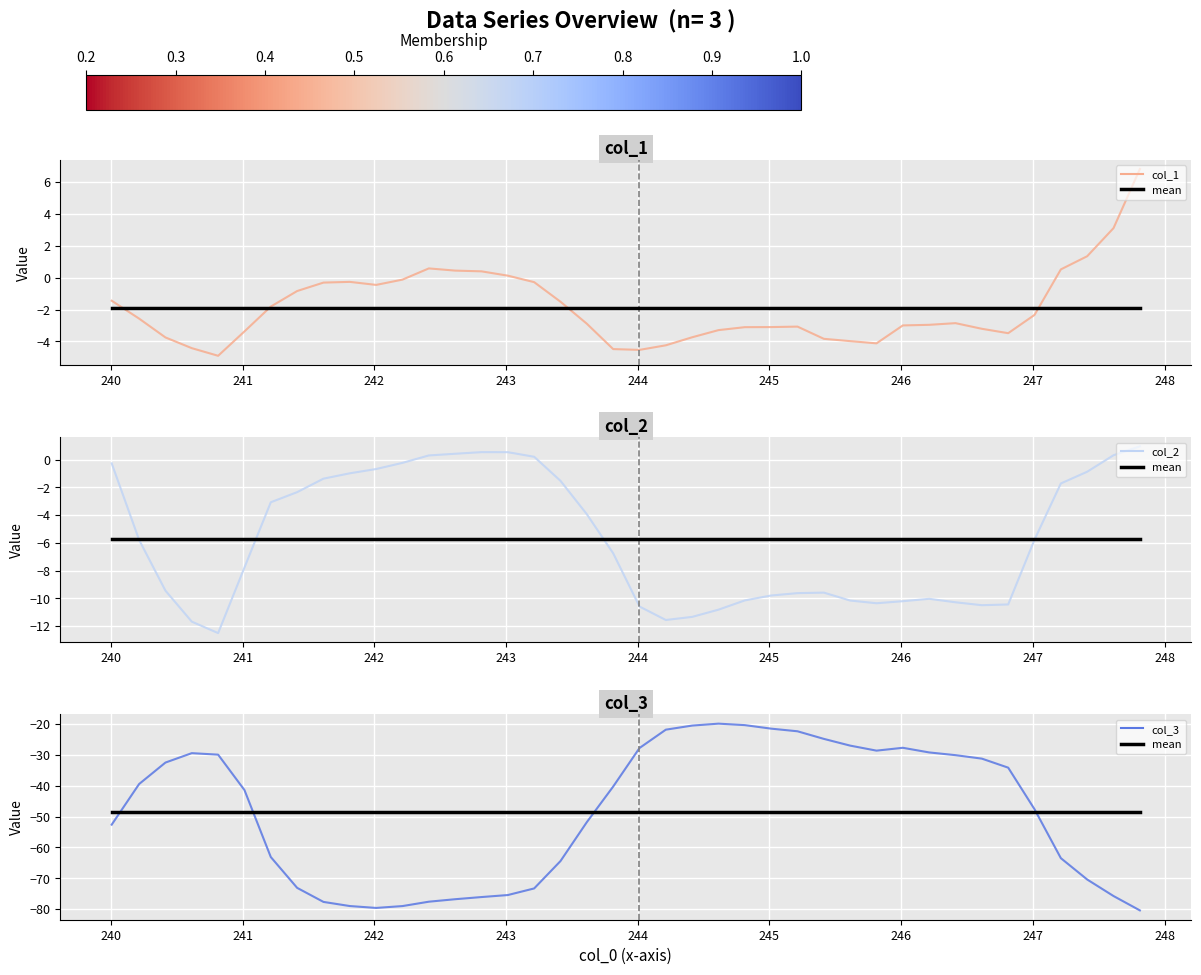

How many interior local peaks does the col_2 series have?

3